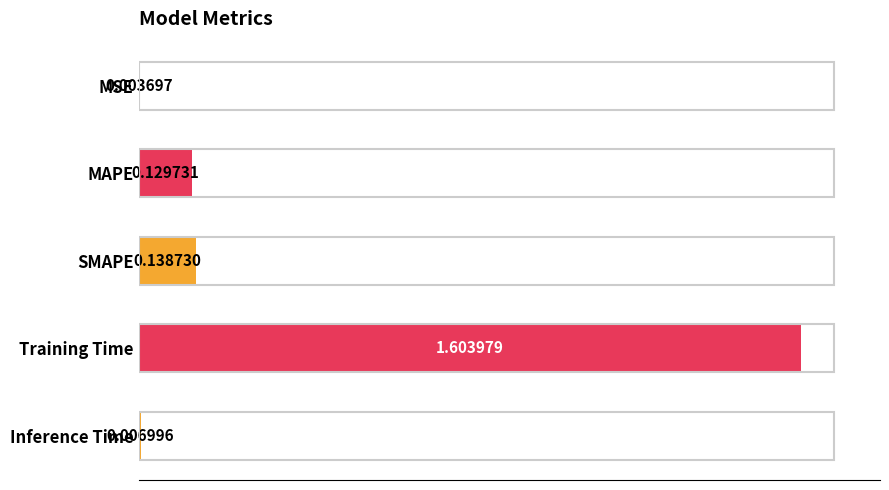

What is the sum of all values?

1.9